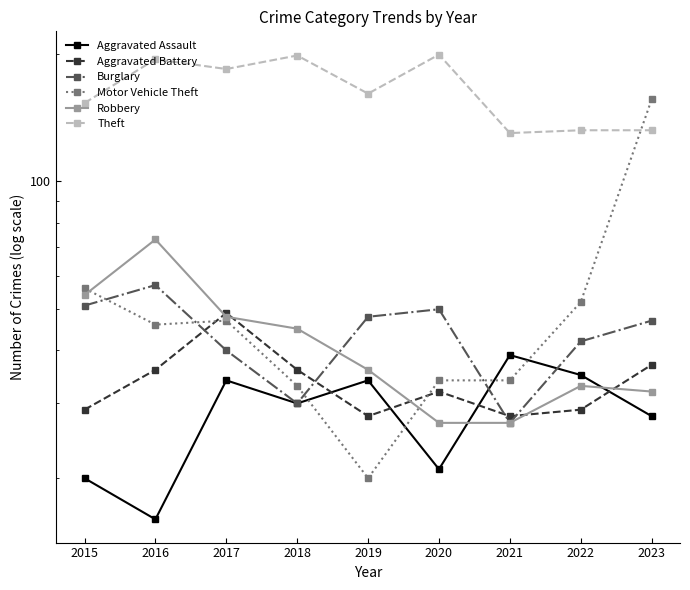

The Robbery series shows 9 at 2018. True or false?

False